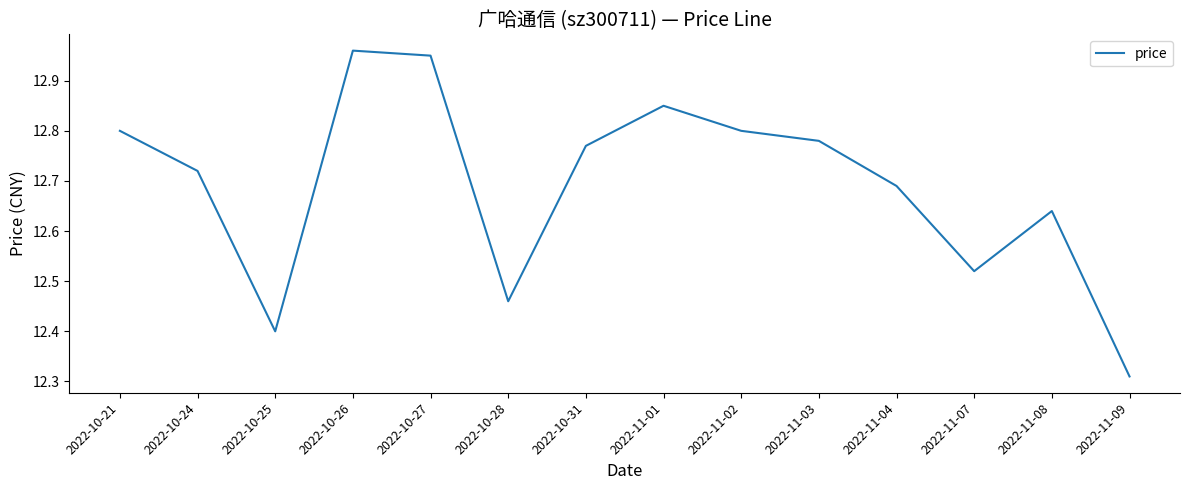

The chart shows a value of 12.8 at 2022-10-31. True or false?

True